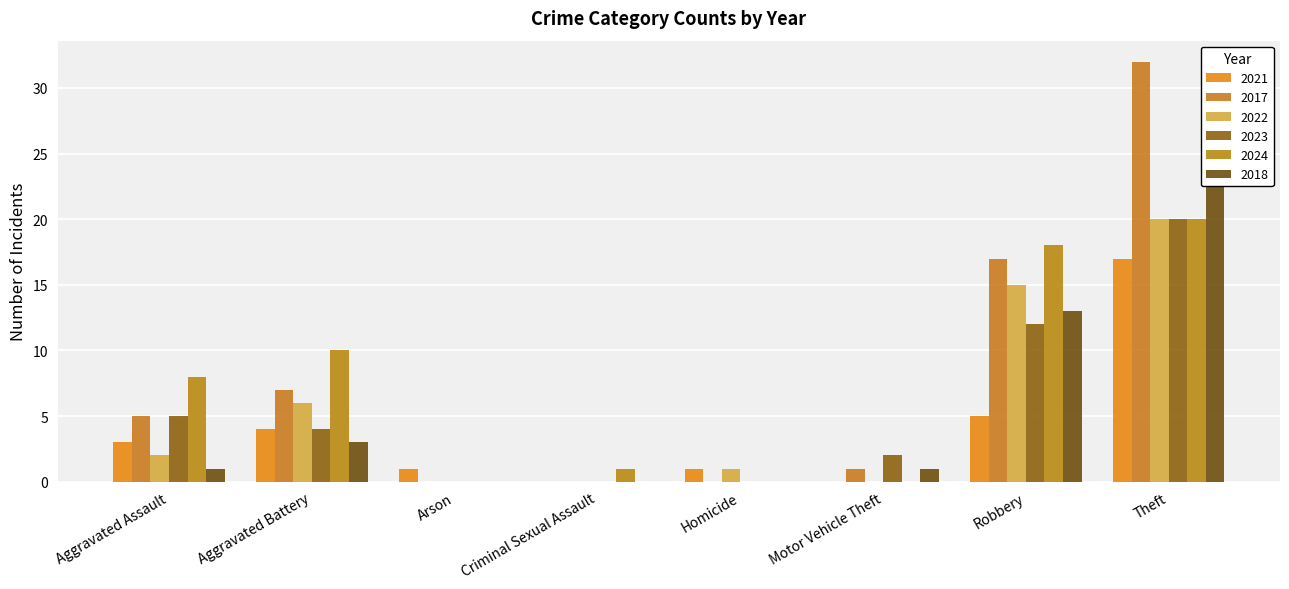

Which series changed the most between Aggravated Battery and Theft?

2018